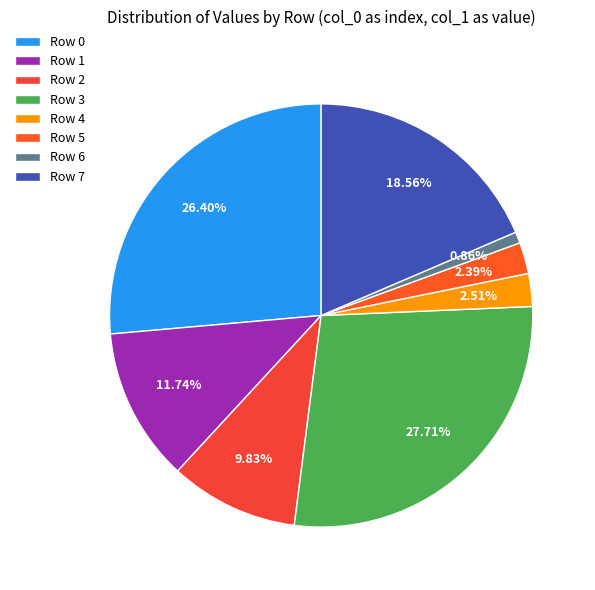

Which has a higher value, Row 7 or Row 1?

Row 7